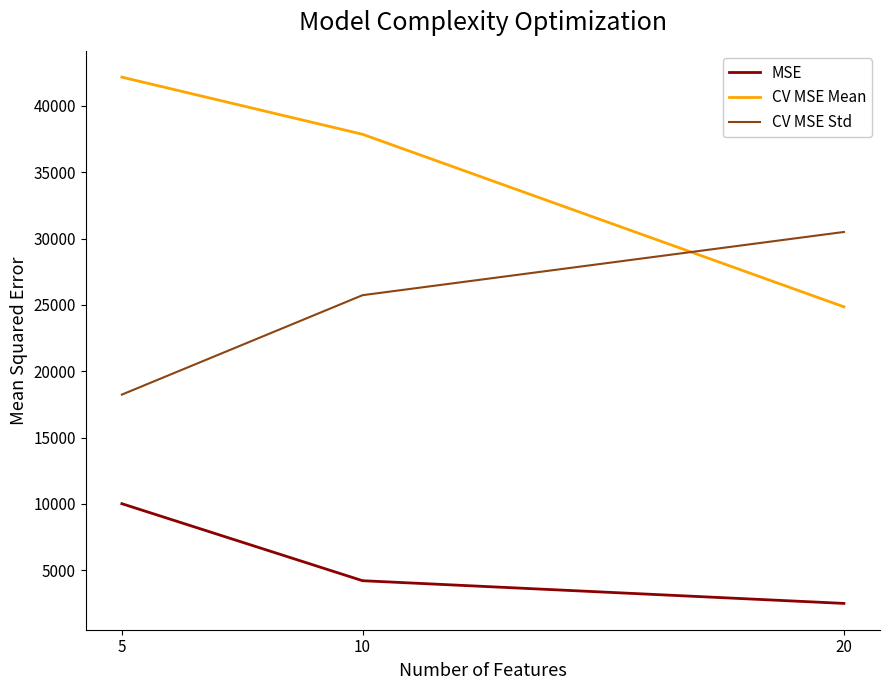

True or false: CV MSE Std has a value of 14937.6 at 20.

False